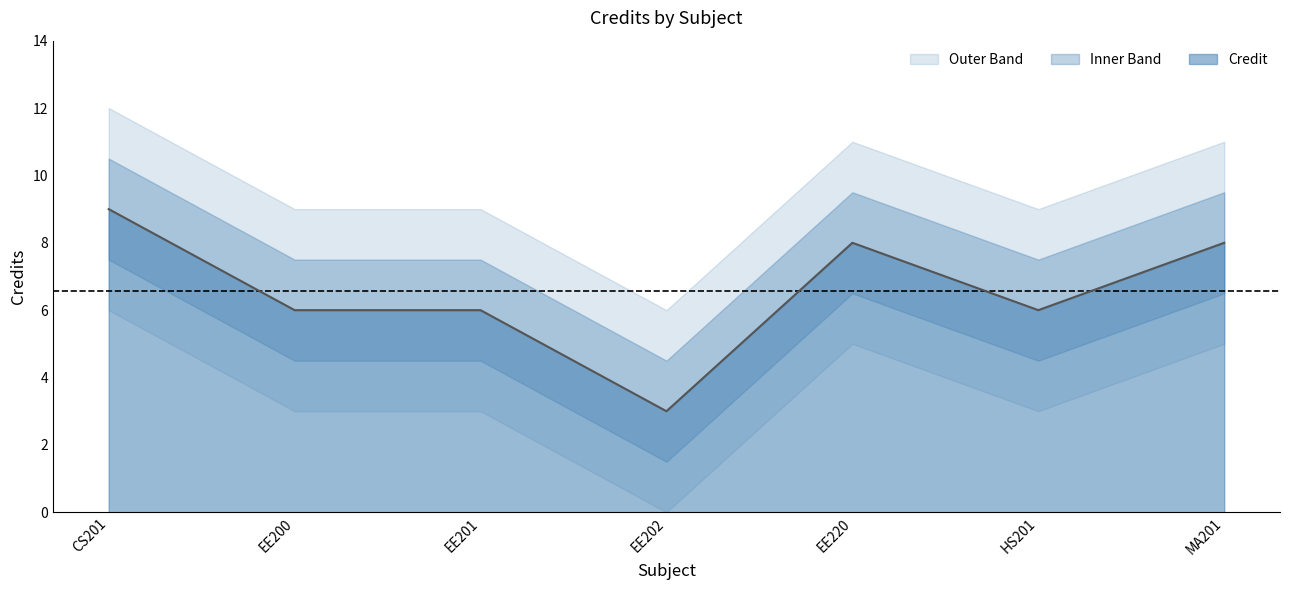

How many interior local valleys (lower than both neighbors) does the data have?

2